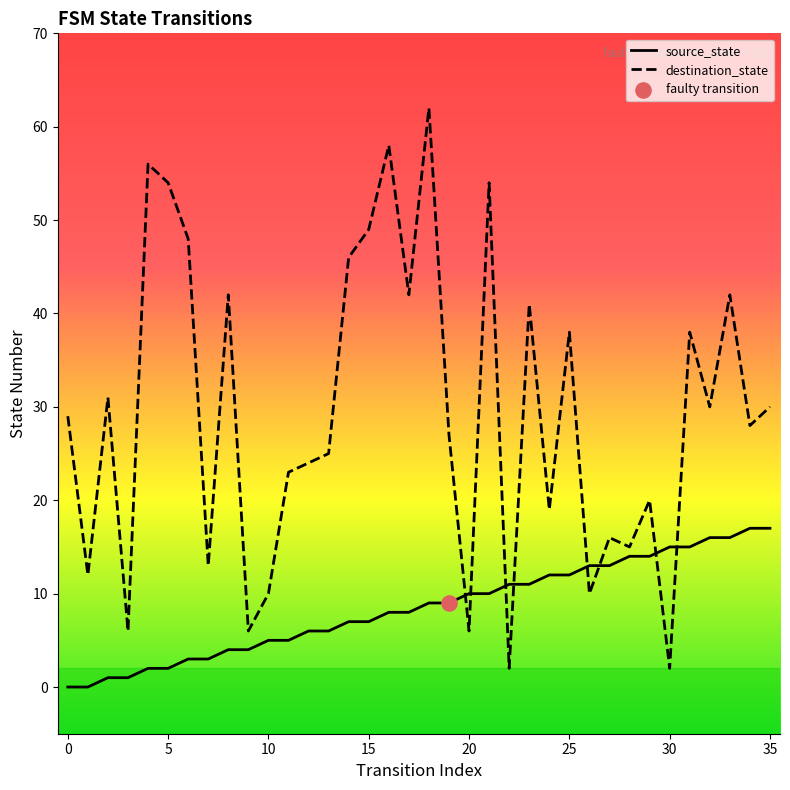

At which category is the sum across all series the highest?

18